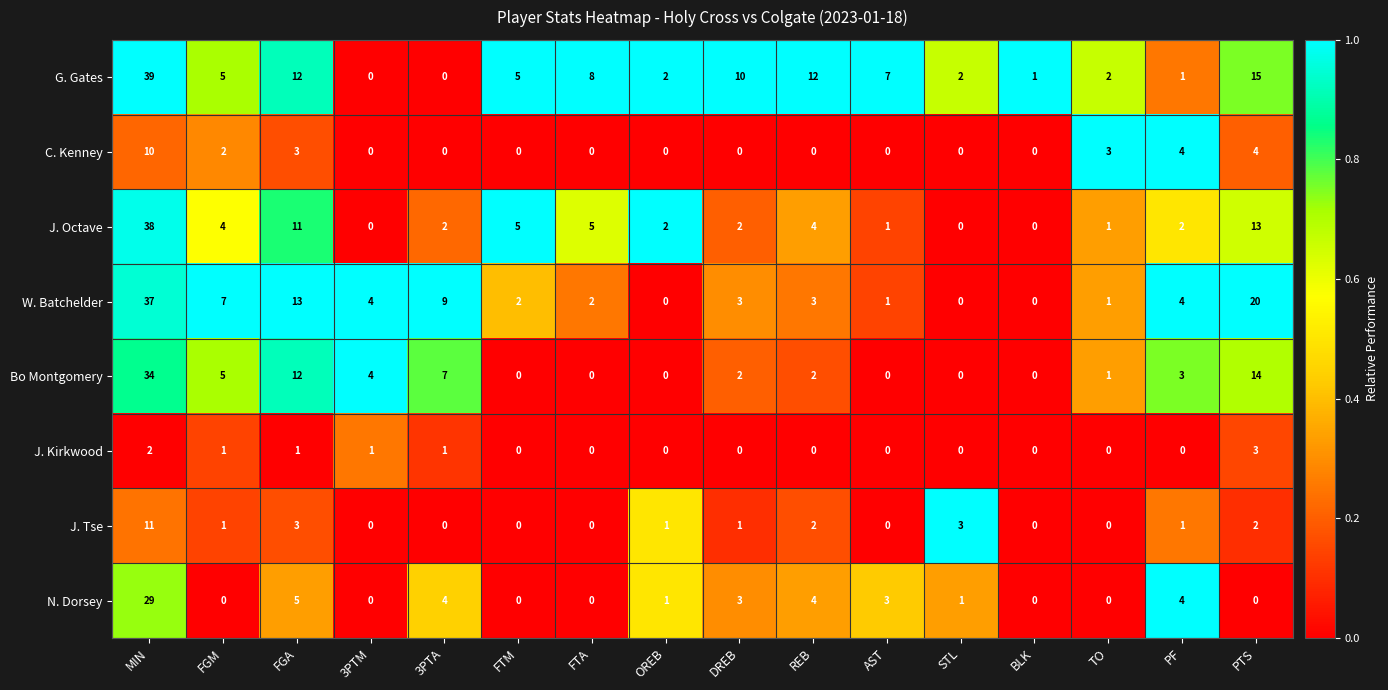

At which category does the chart reach its peak across all series?

MIN